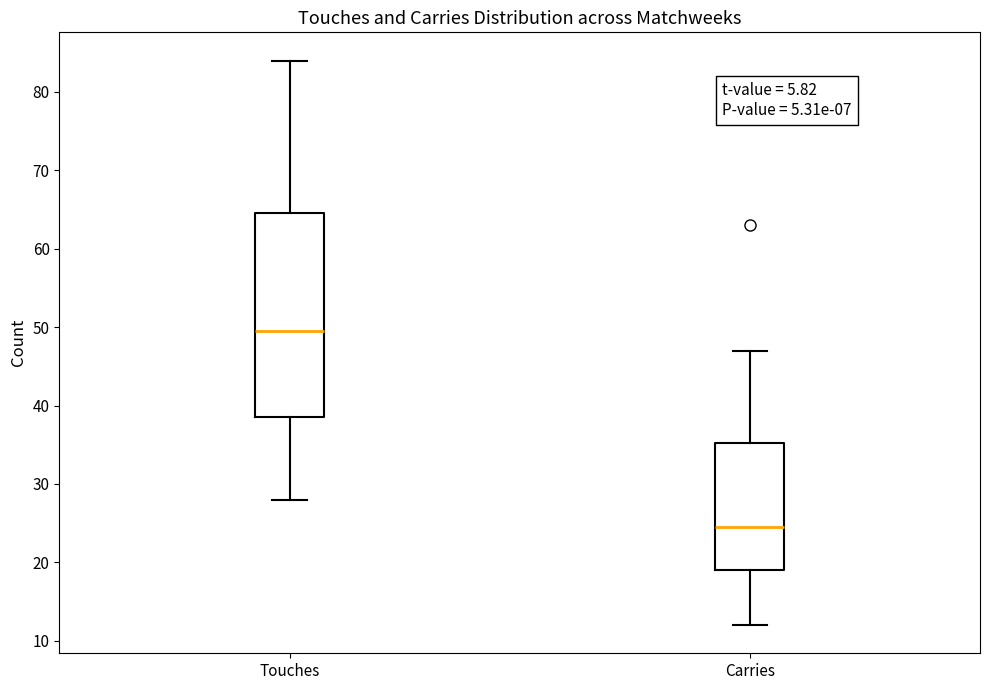

Reading left to right, transcribe this box plot: for each box, give where its median line is, the range the box spans, and where its two whiskers end, as read against the y-axis. The values are not printed on the chart, so give them approximately, as read against the axis.

Touches: median 50, box 39 to 65, whiskers 28 to 84
Carries: median 25, box 19 to 35, whiskers 12 to 47